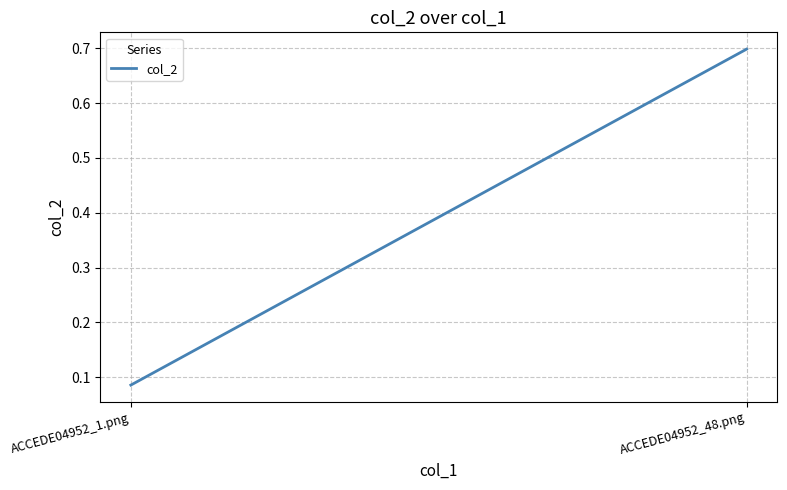

What is the difference between the values at ACCEDE04952_48.png and ACCEDE04952_1.png?

0.6